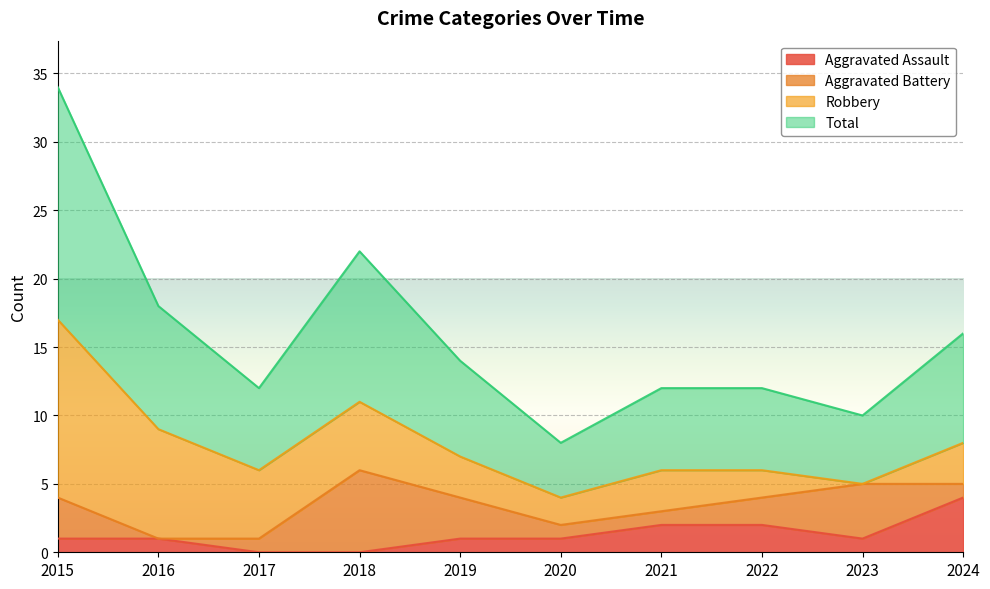

What is the value of the Total point at the 4th from the left?

11